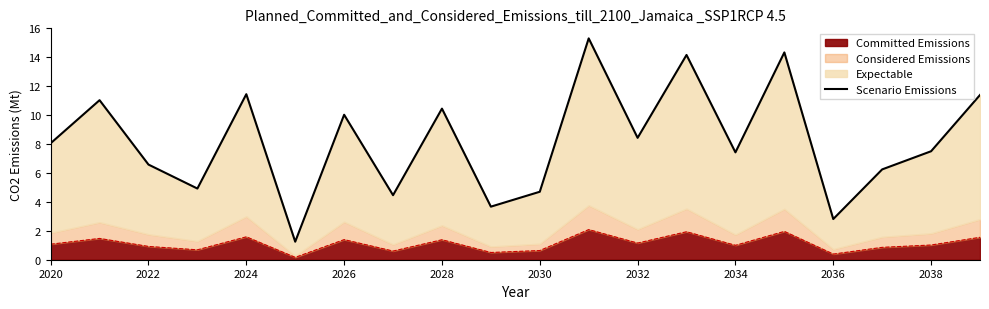

The value of Committed Emissions at 2024 is 2.4. True or false?

False